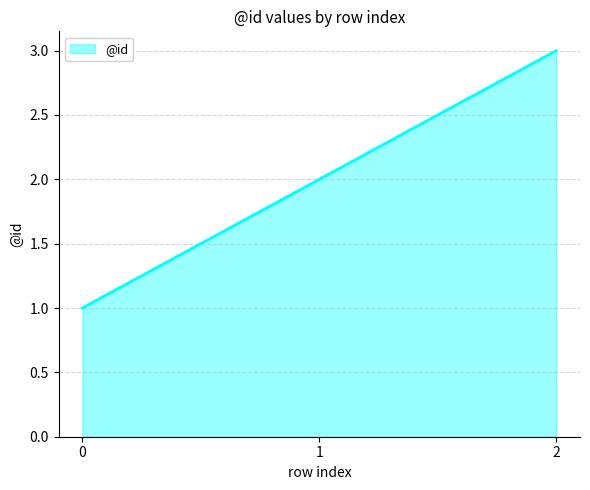

How many categories are shown in the chart?

3